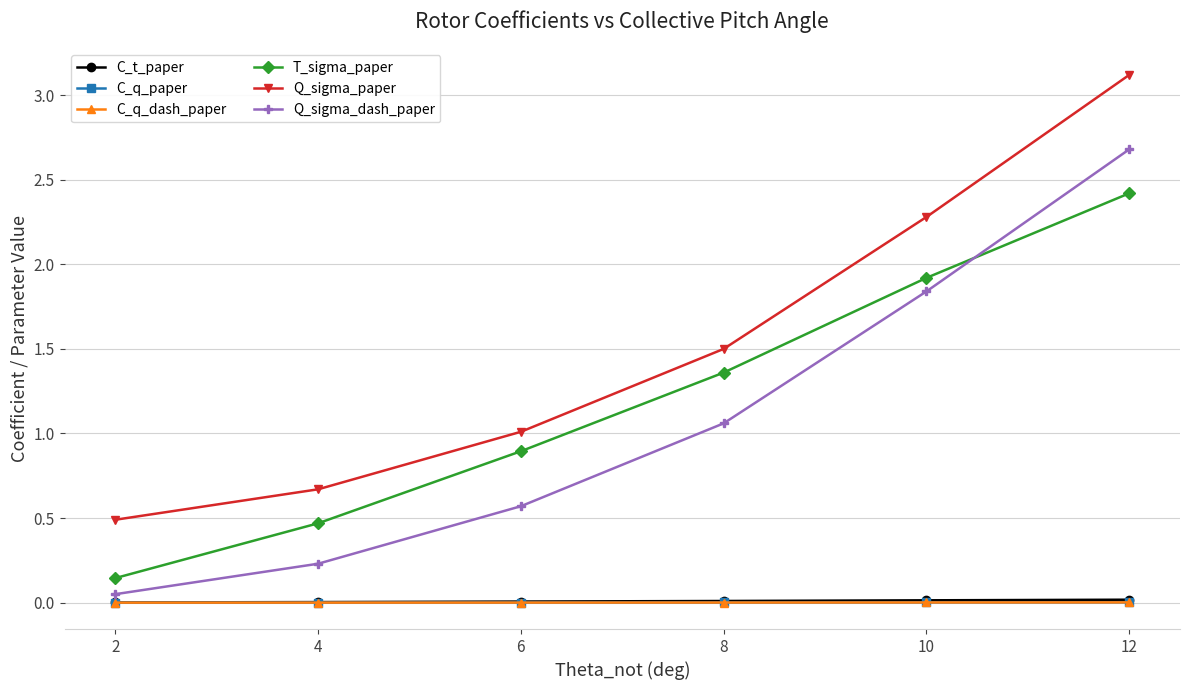

What is the difference between the highest and lowest values at 4?

0.7